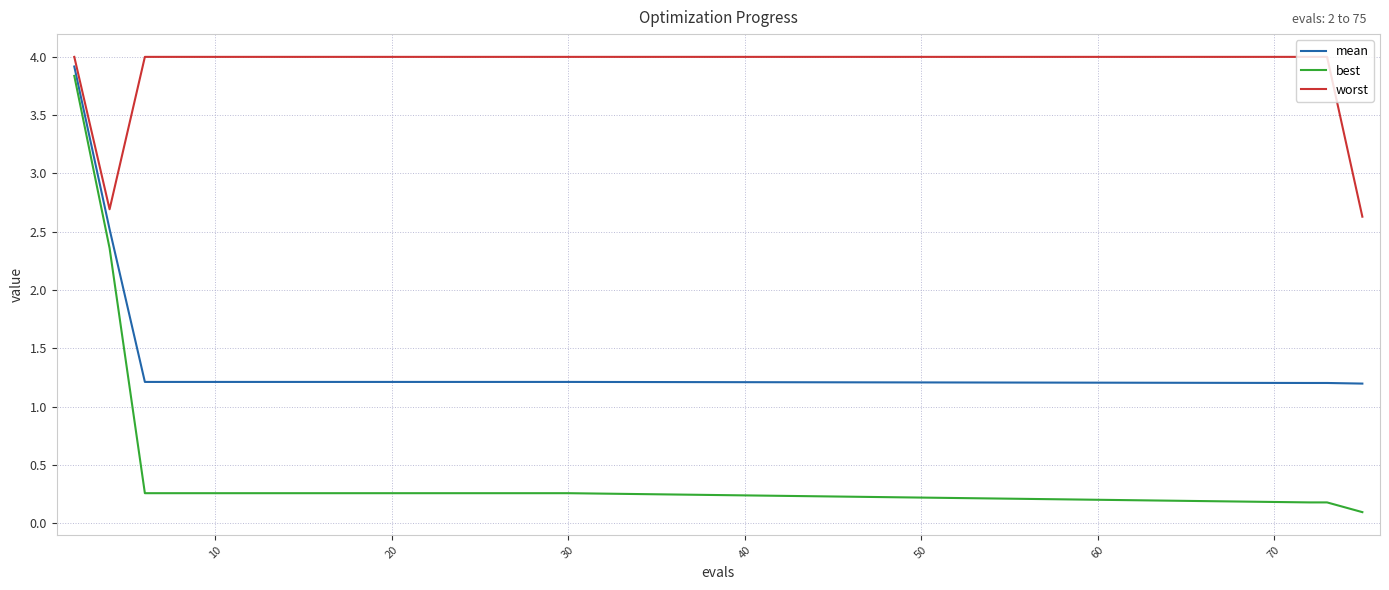

Which series has the largest range (max minus min)?

best